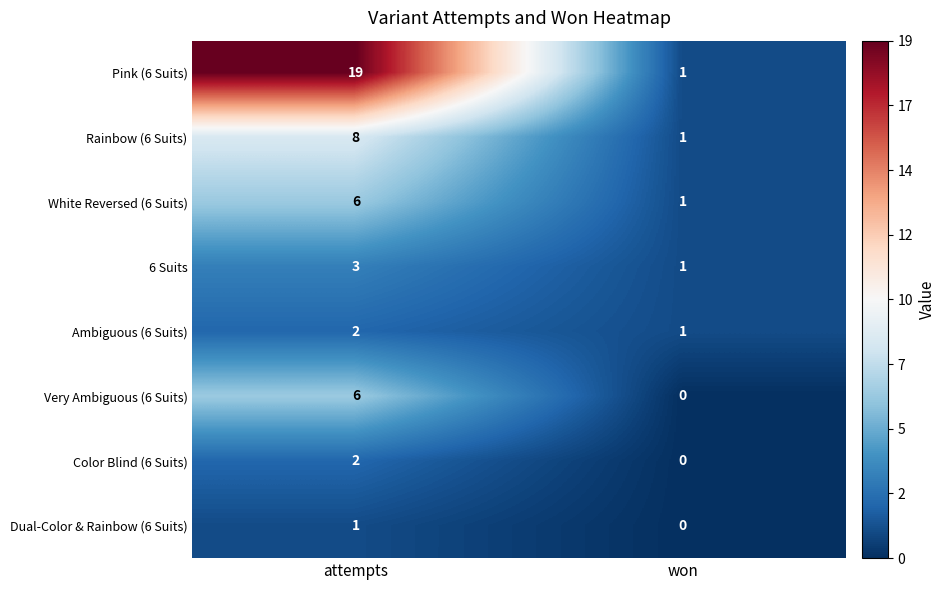

How many data points does each series have?

2